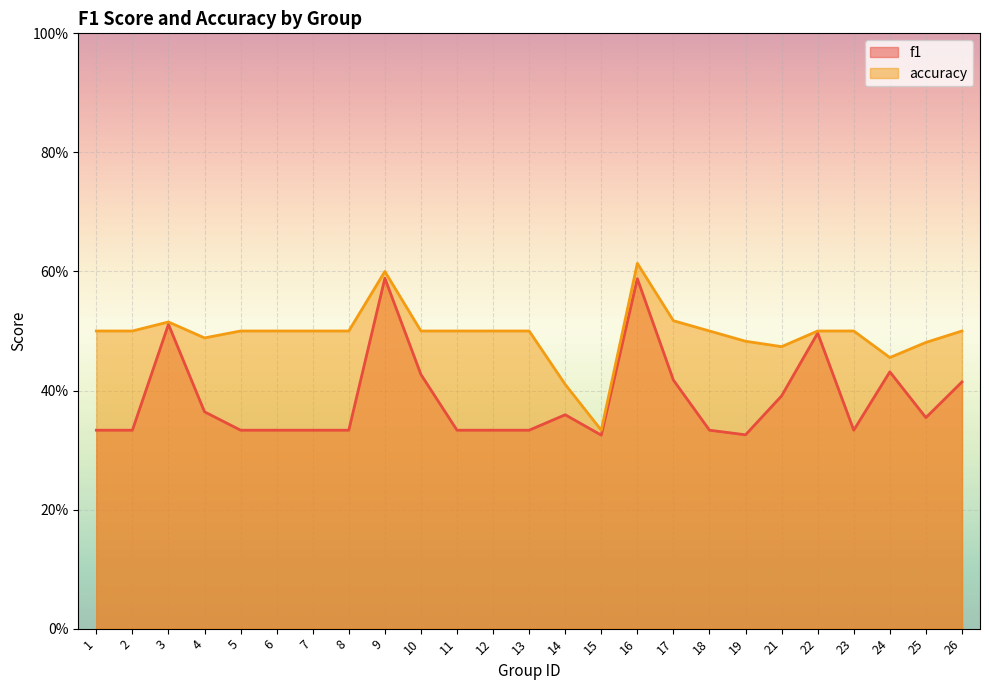

What is the total value across all series at 18?

0.8